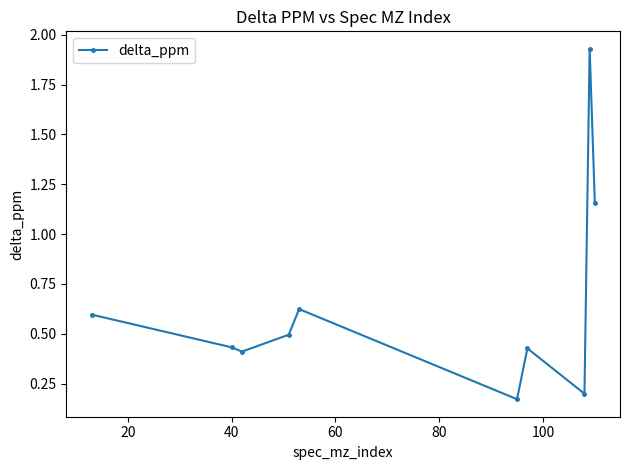

True or false: the data has more than 0 interior local peaks.

True